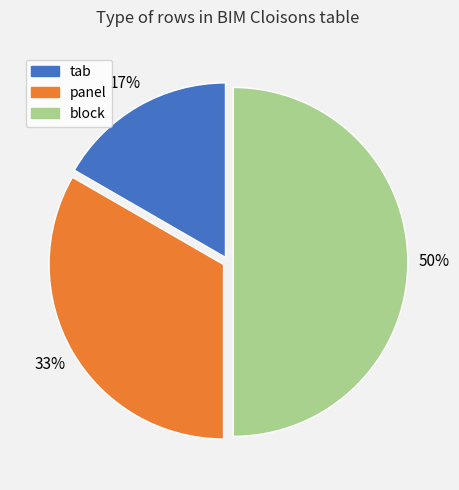

To the nearest percent, what is the difference between the tab and block slice percentages?

33%